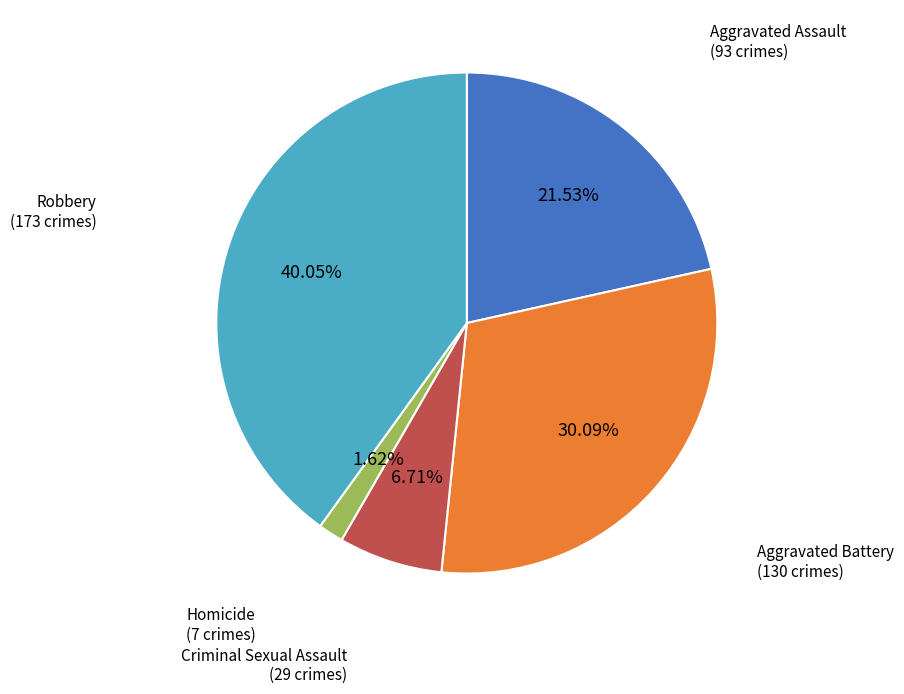

Is there any slice that represents more than half of the pie?

No